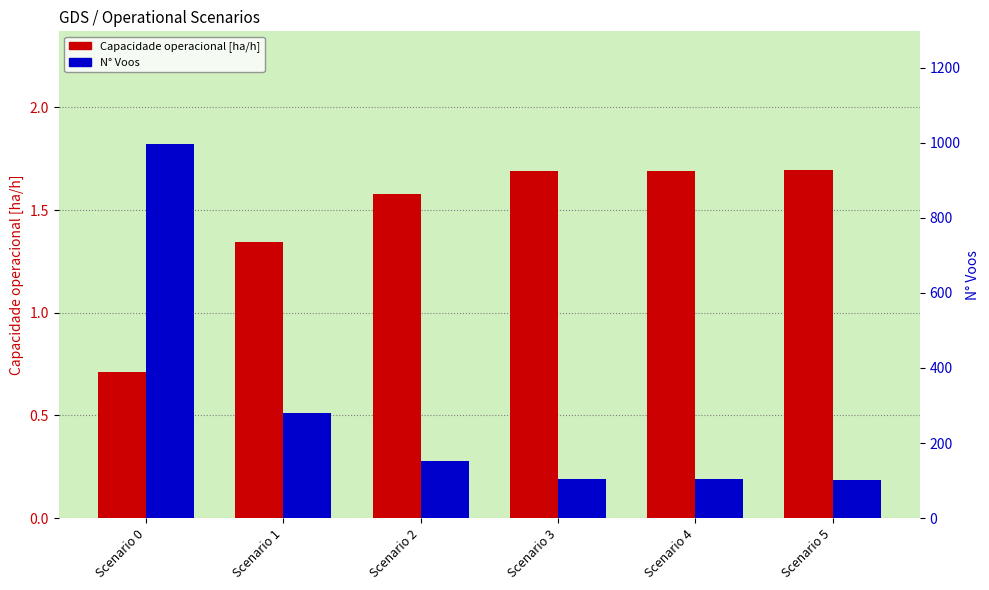

What is the difference between the highest and lowest values at Scenario 3?

102.3